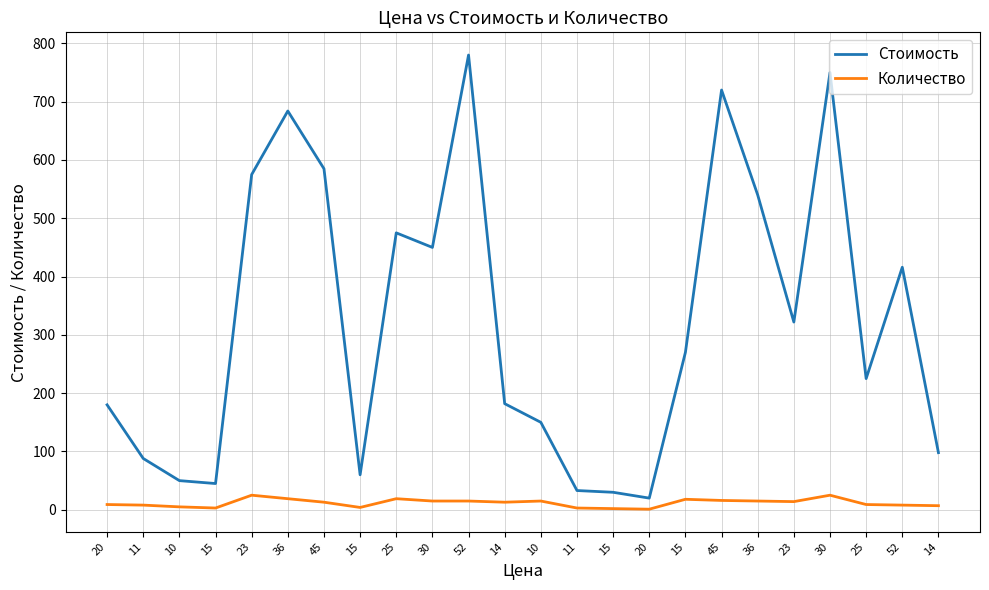

Is the value of Стоимость at 14 greater than the value of Количество at 23?

Yes